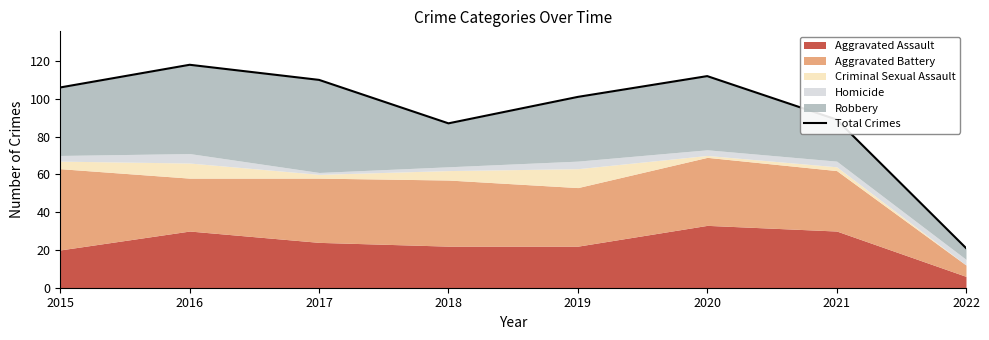

How many data points are above 106?

3